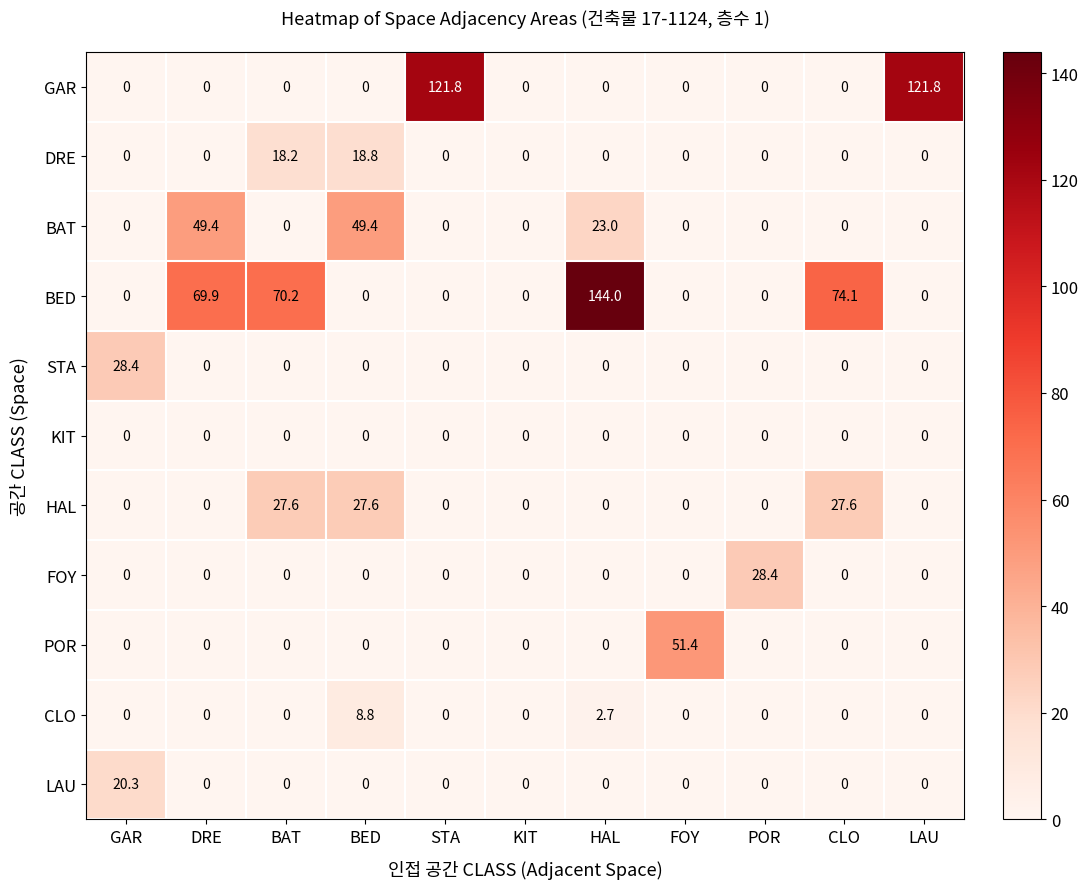

At which category is the sum across all series the highest?

HAL